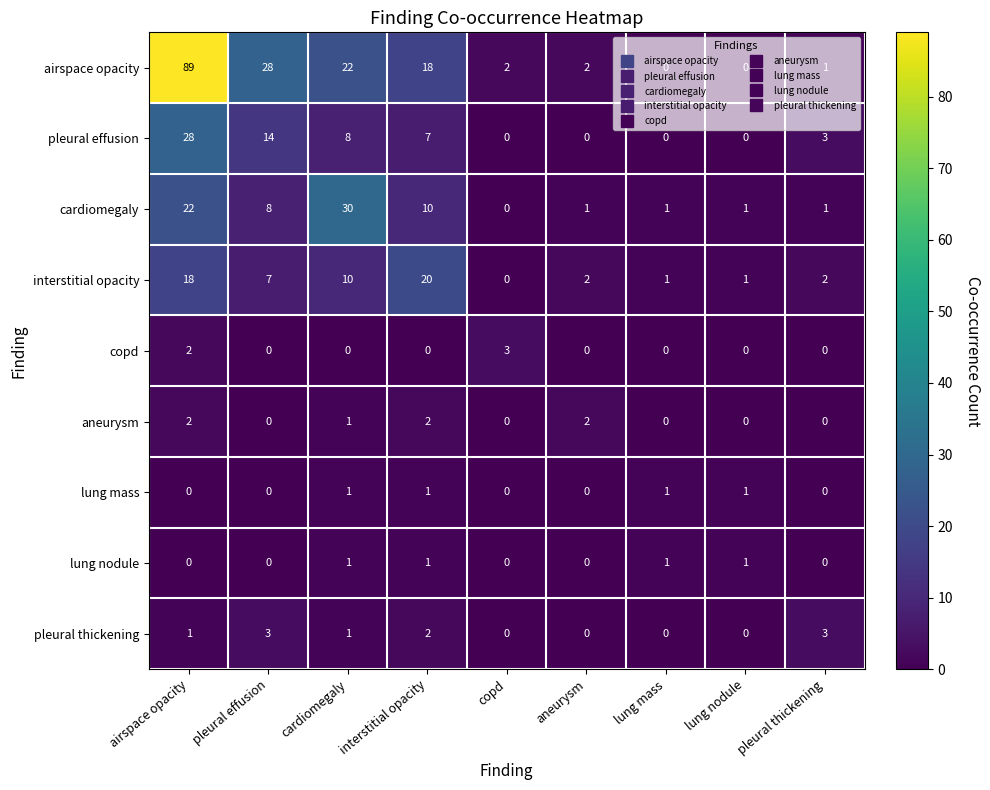

Which series has the widest spread of values?

airspace opacity